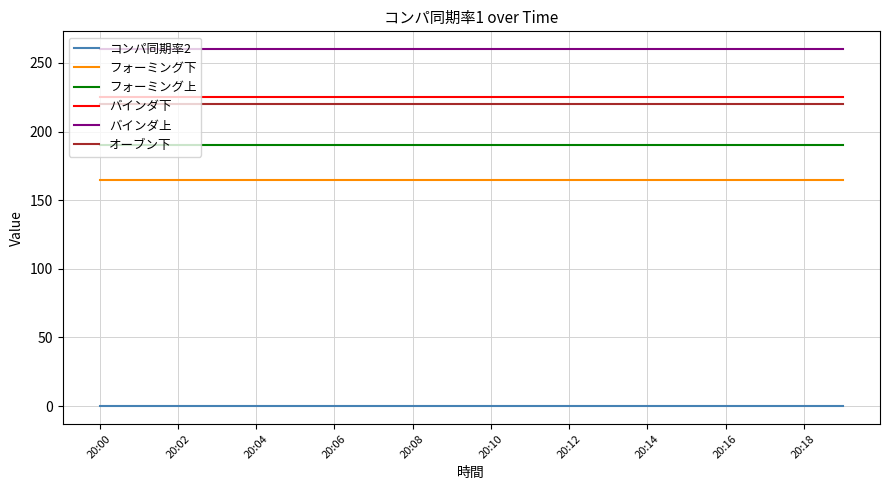

What is the highest value of the フォーミング下 series?

165